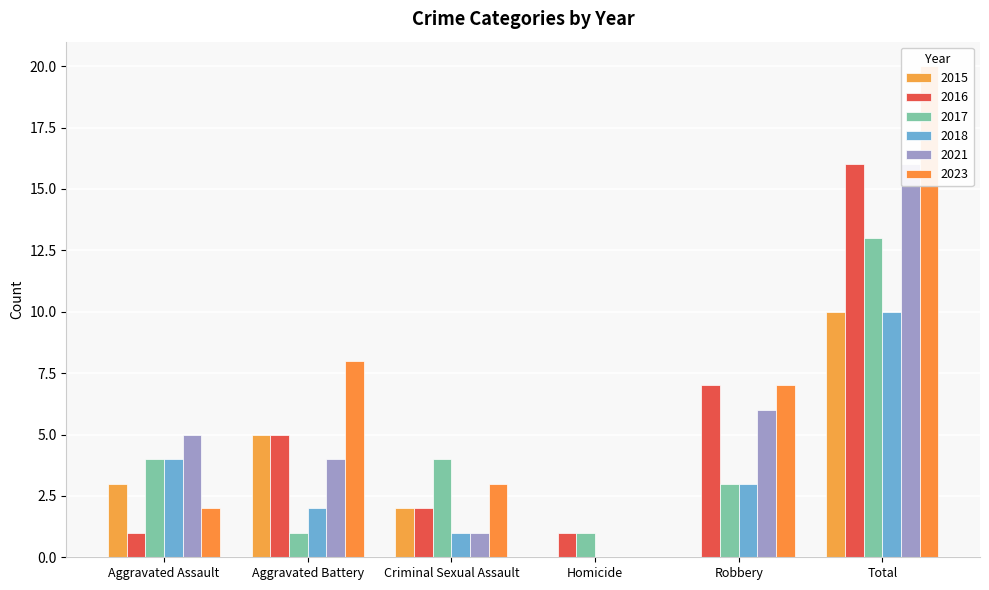

The value of 2018 at Aggravated Battery is 2. True or false?

True